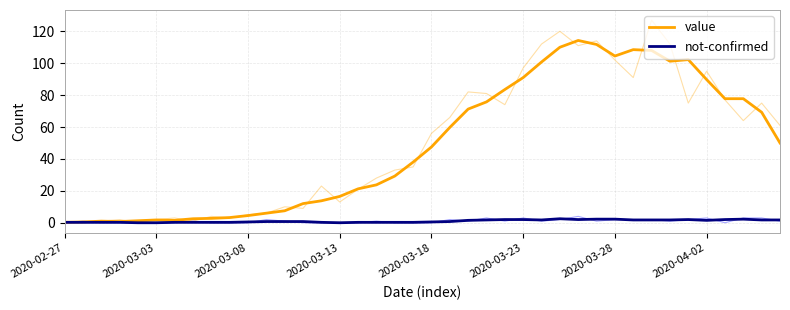

Which series changed the most between 2020-03-23 and 31?

value